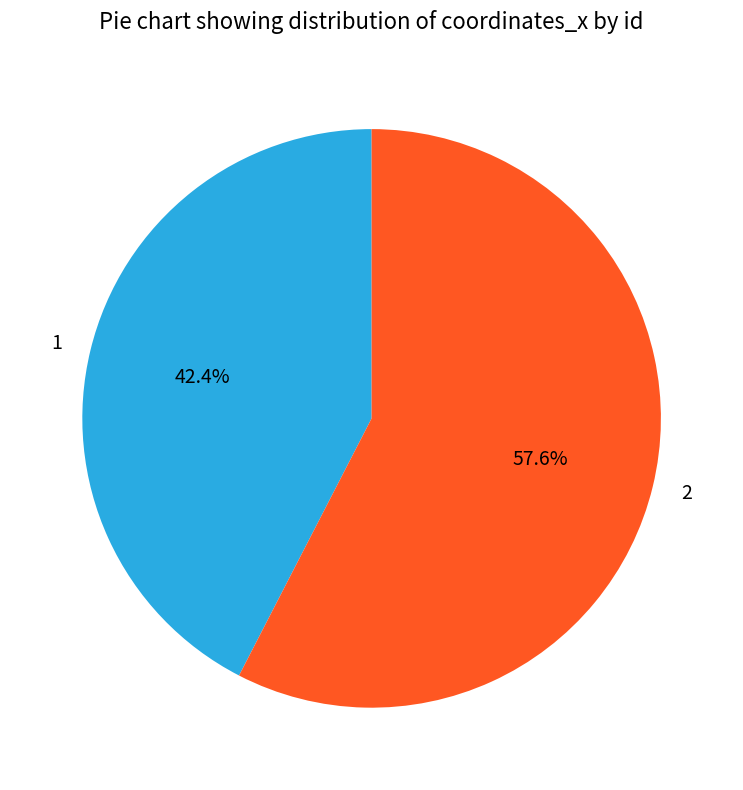

Combined, what portion of the pie is 2 and 1?

100.0%